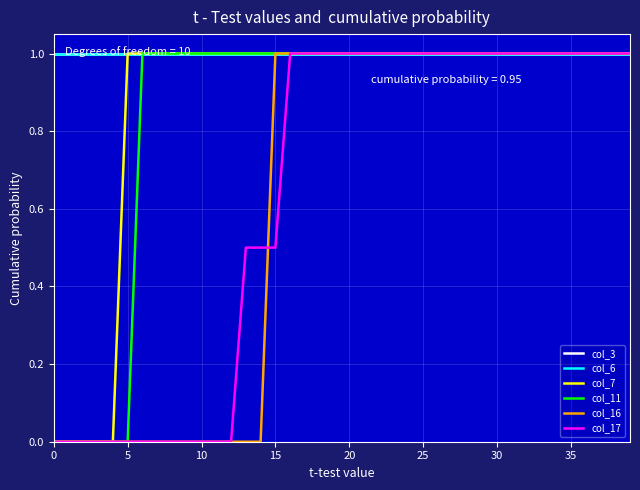

What is the value of the col_7 point at the 10th from the left?

1.0